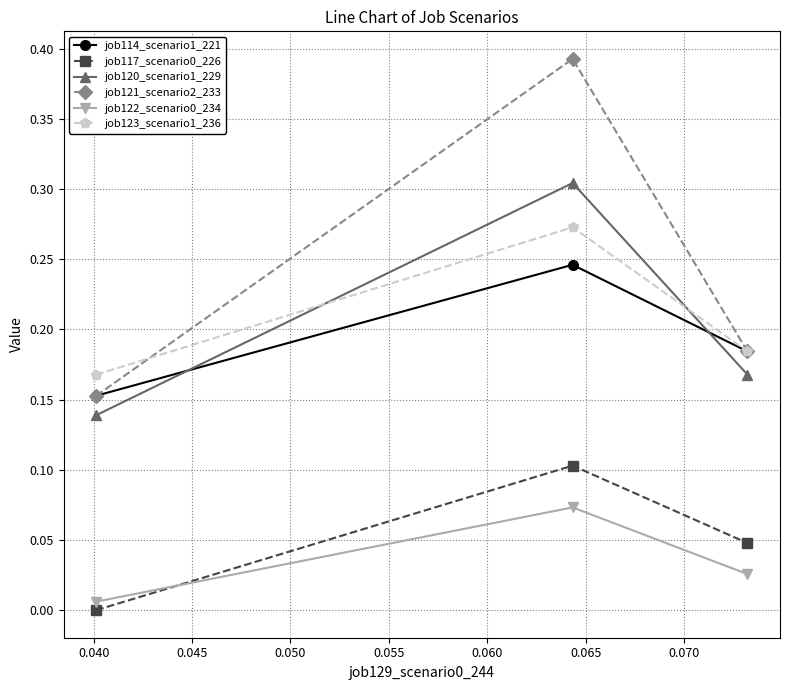

At how many categories does at least one series exceed 0?

3